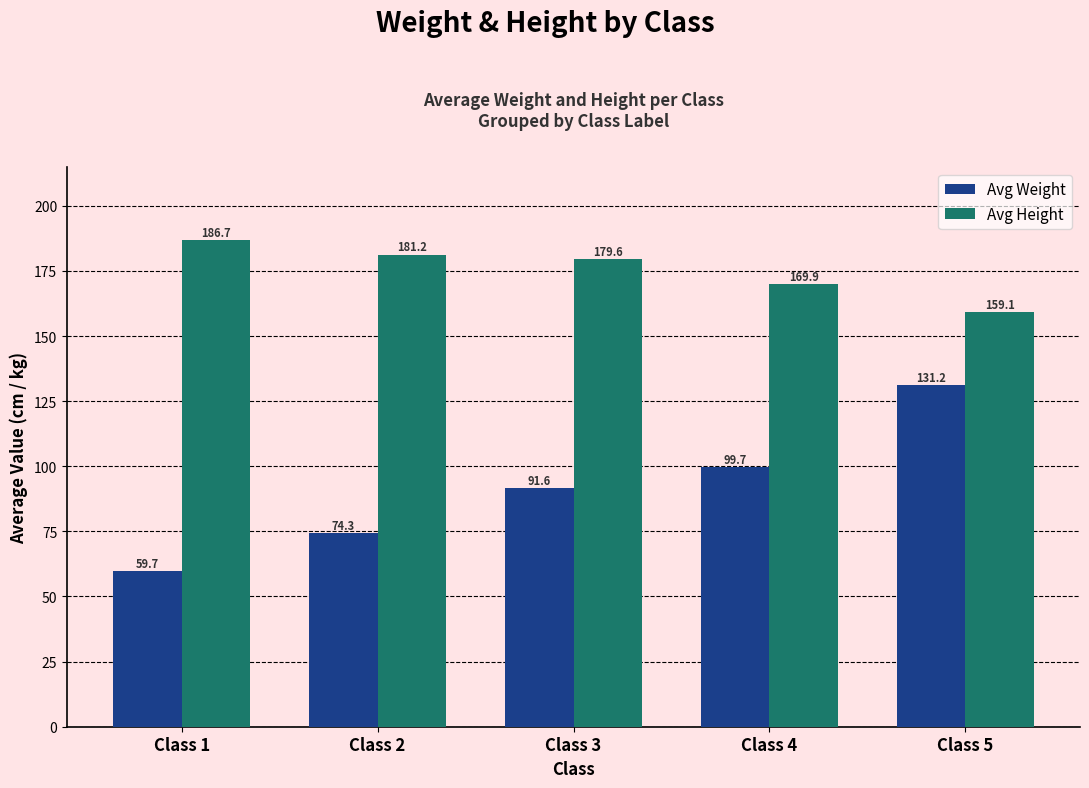

What is the sum of the Avg Weight values at Class 4 and Class 1?

159.4